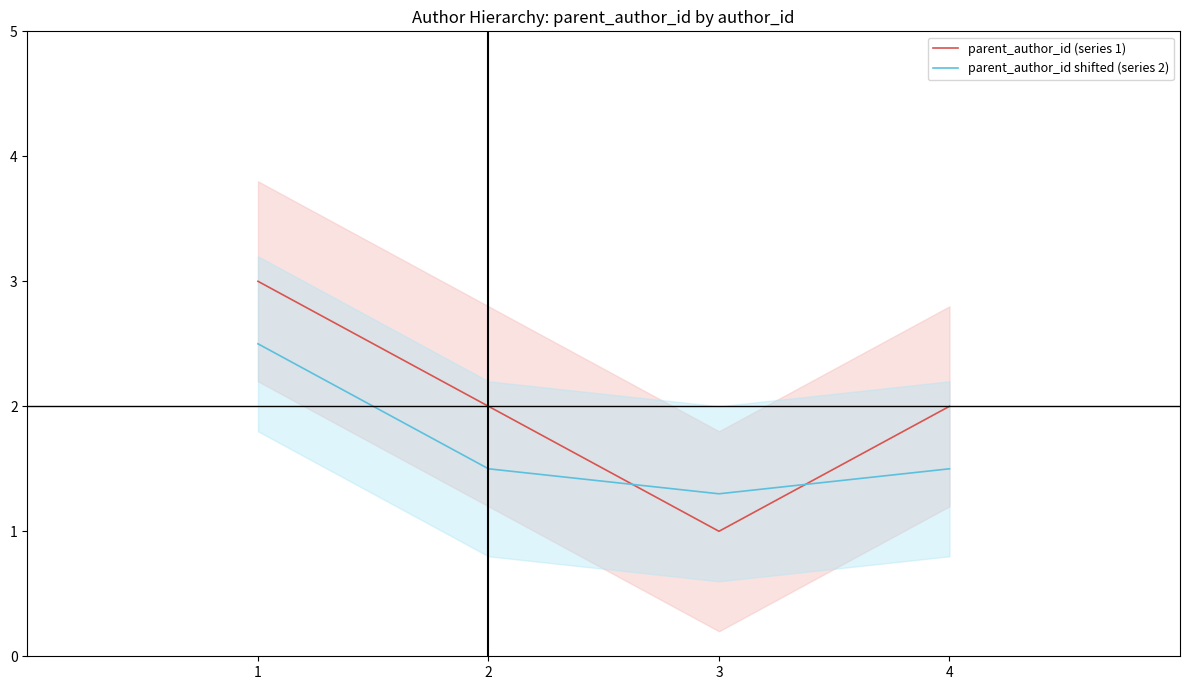

How many data points in parent_author_id (series 1) are less than 2?

1